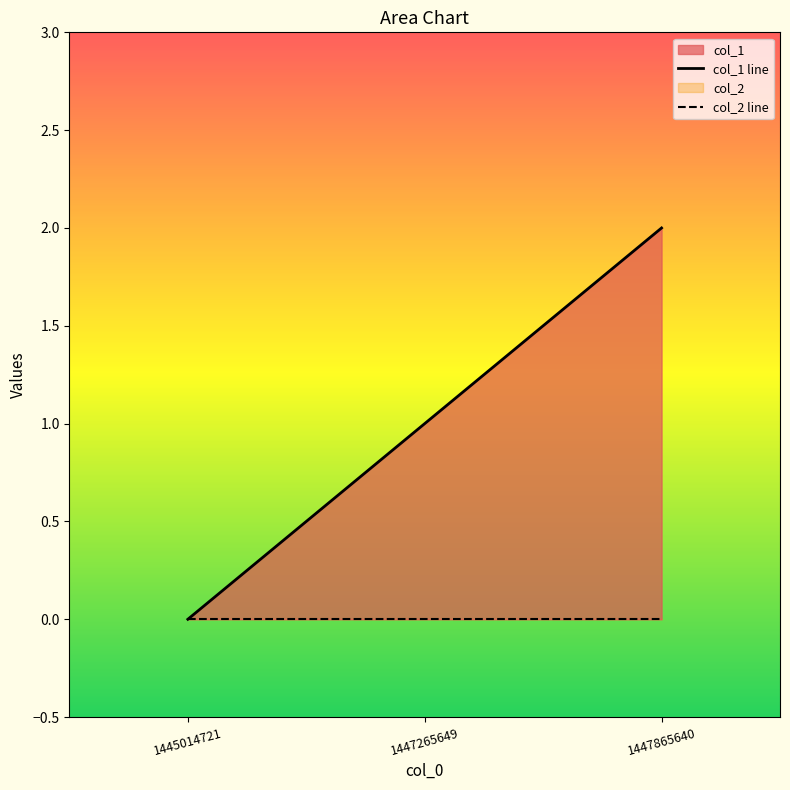

Rank the series at 1447265649 from lowest to highest value.

col_2 line, col_1 line